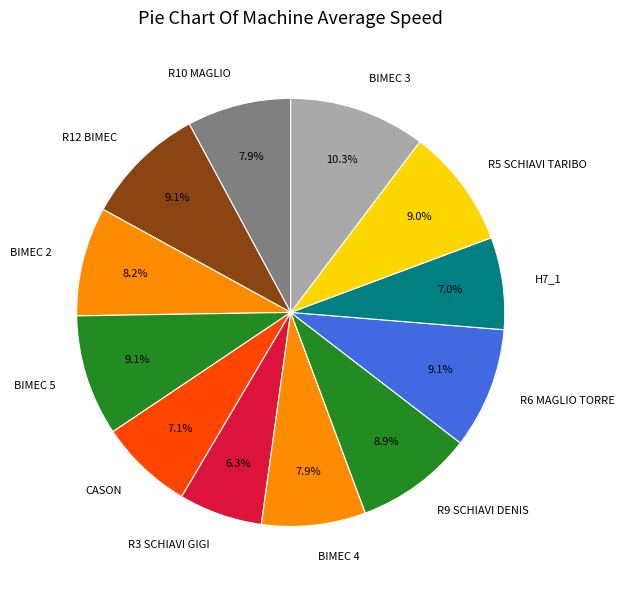

Does R12 BIMEC represent more than half of the total?

No